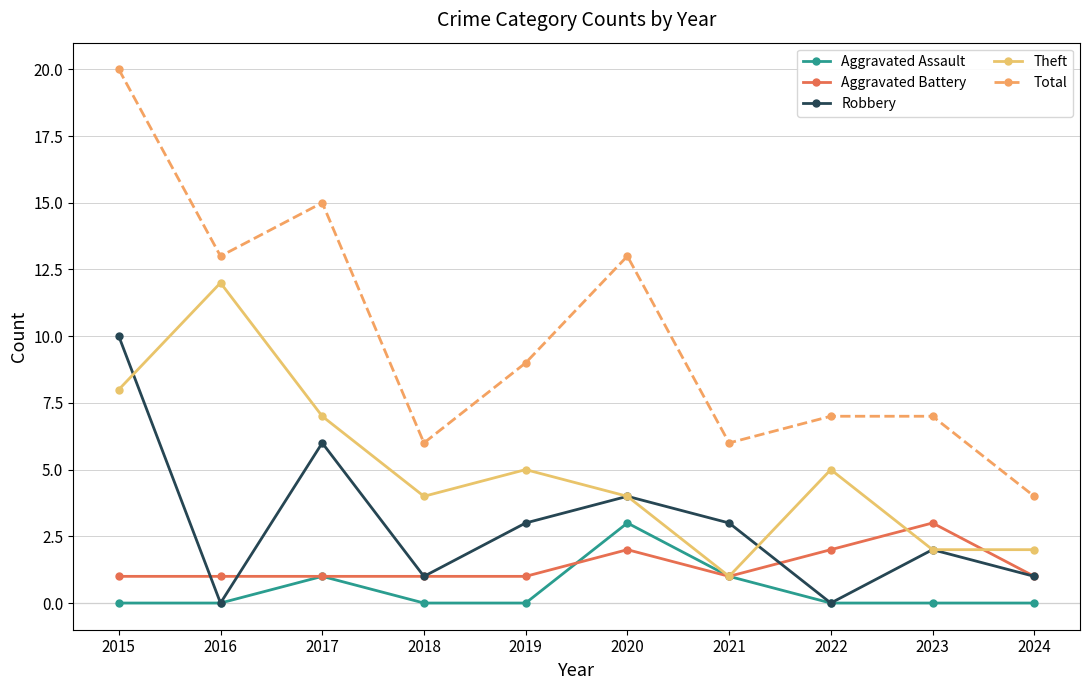

Does the chart display data point markers on the line(s)?

Yes